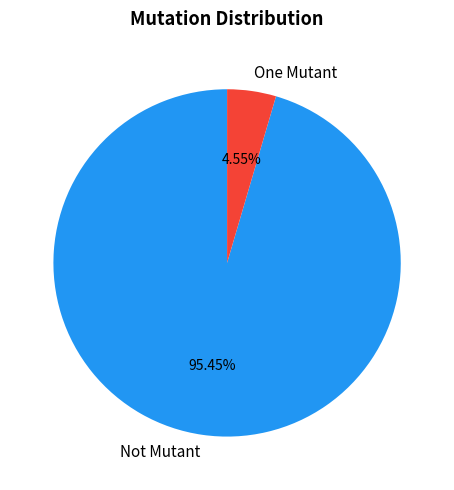

How many segments does this pie chart have?

2